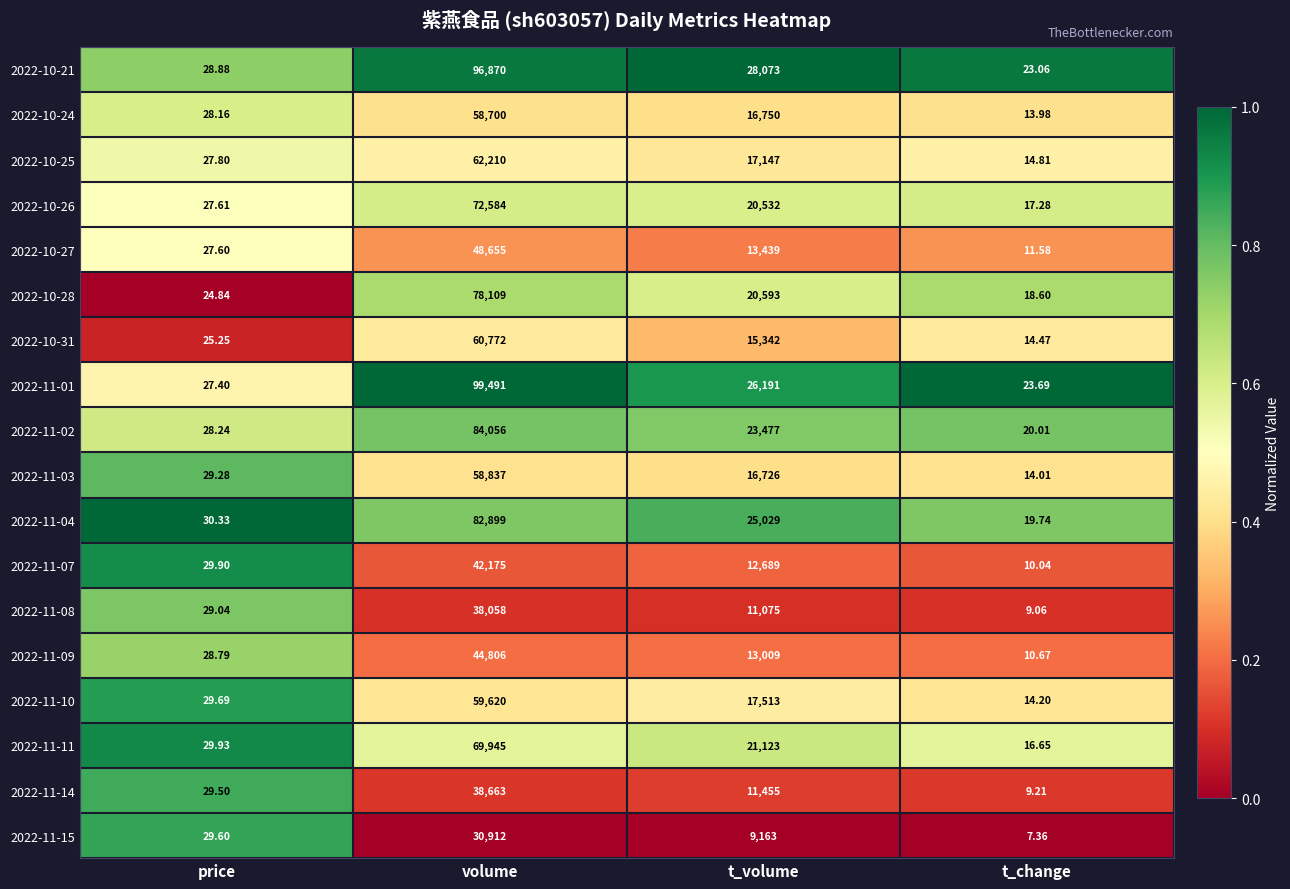

Is the value of 2022-10-25 at t_change greater than the value of 2022-11-02 at price?

No